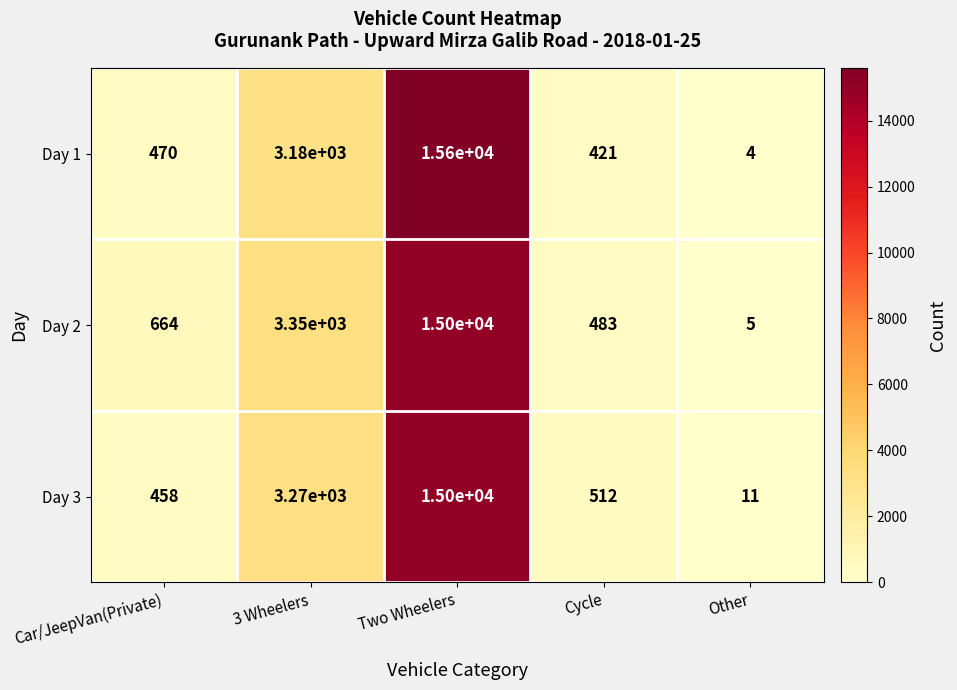

Between Two Wheelers and Cycle, which series saw the biggest shift?

Day 1